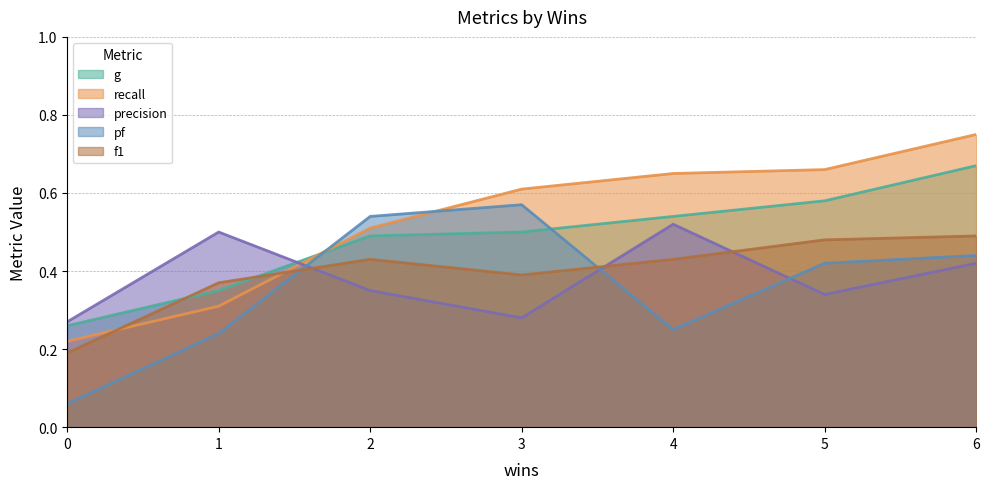

Which series has the largest range (max minus min)?

recall